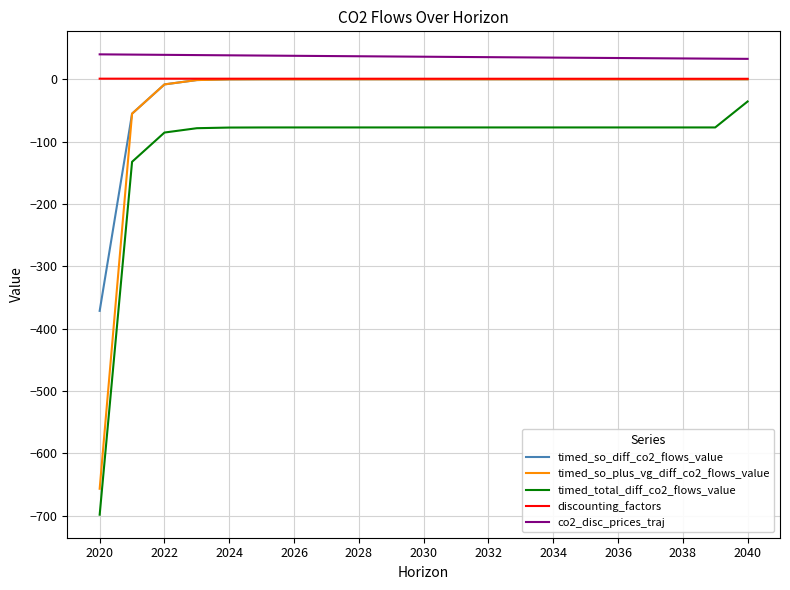

What is the lowest value of the timed_total_diff_co2_flows_value series?

-698.2